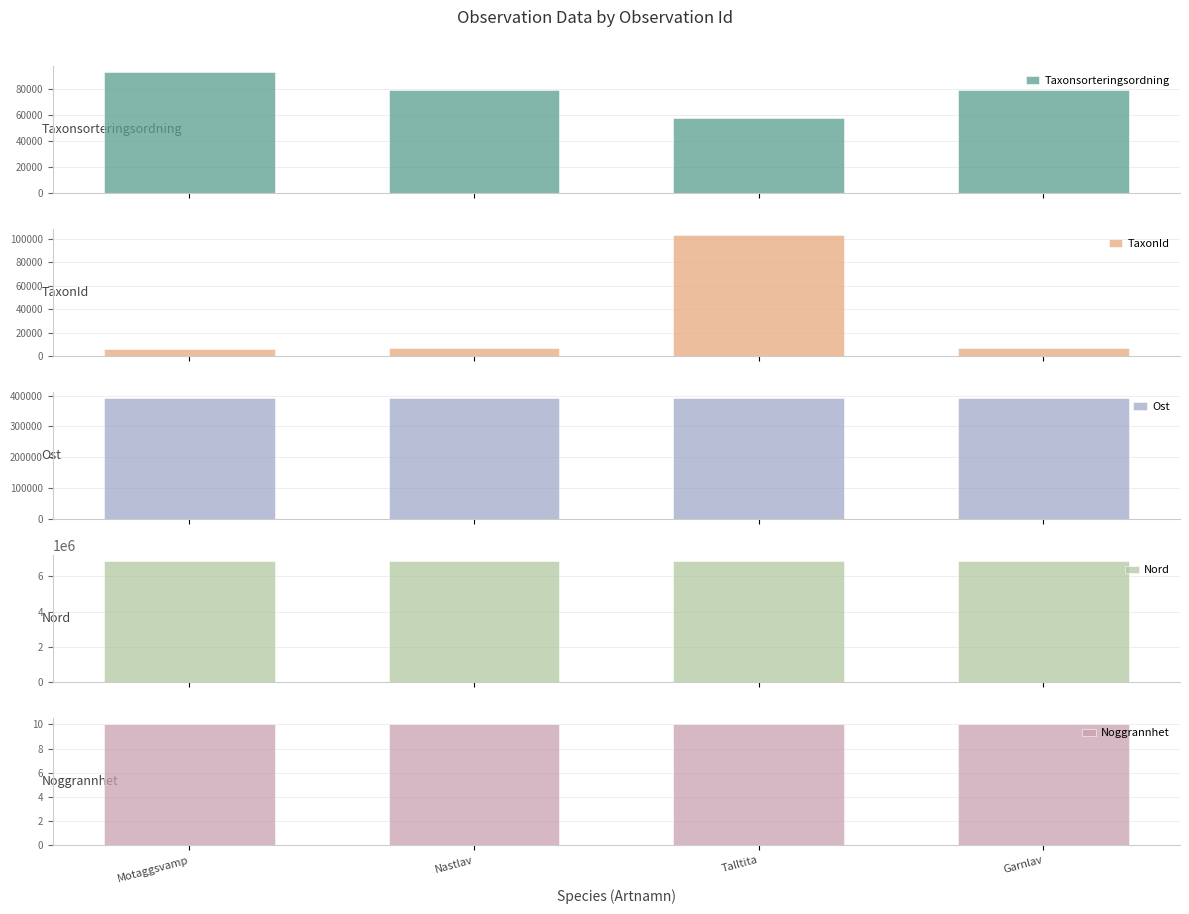

Is the value of Noggrannhet at Nastlav greater than the value of TaxonId at Nastlav?

No